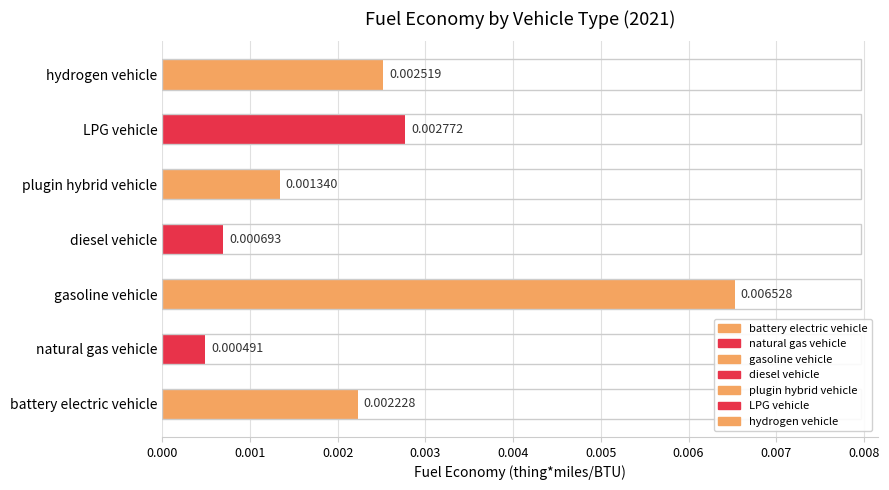

Which has a higher value, hydrogen vehicle or LPG vehicle?

LPG vehicle